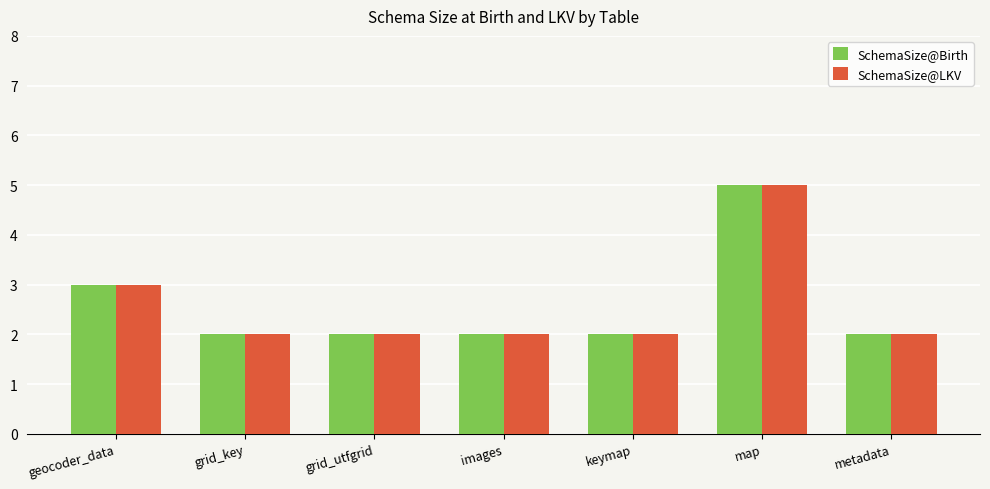

Is the value of SchemaSize@LKV at map greater than the value of SchemaSize@Birth at images?

Yes